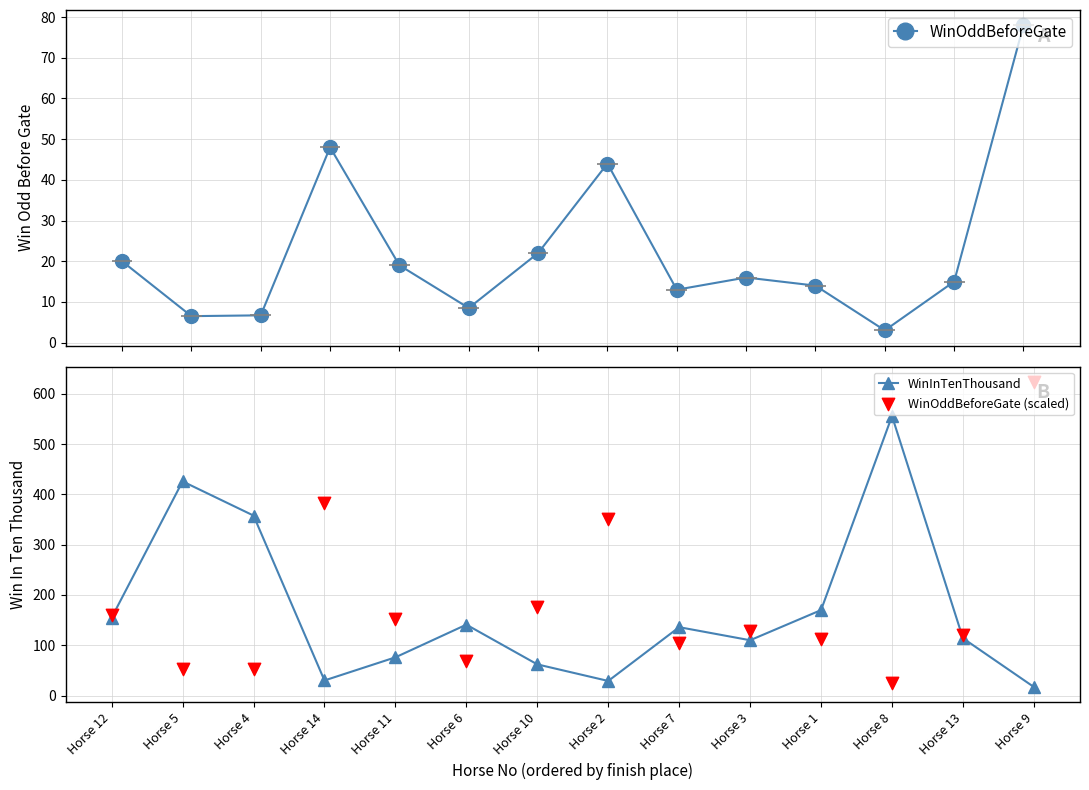

Is the value of WinOddBeforeGate at Horse 3 greater than the value of WinOddBeforeGate (scaled) at Horse 3?

No